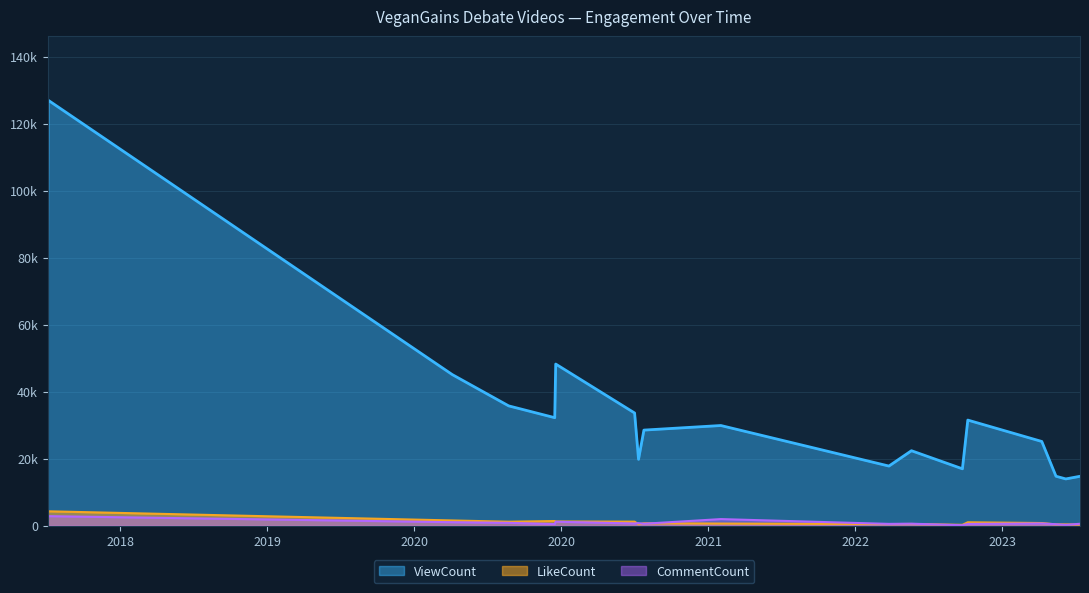

After their last crossing, which series has the higher values: LikeCount or CommentCount?

CommentCount